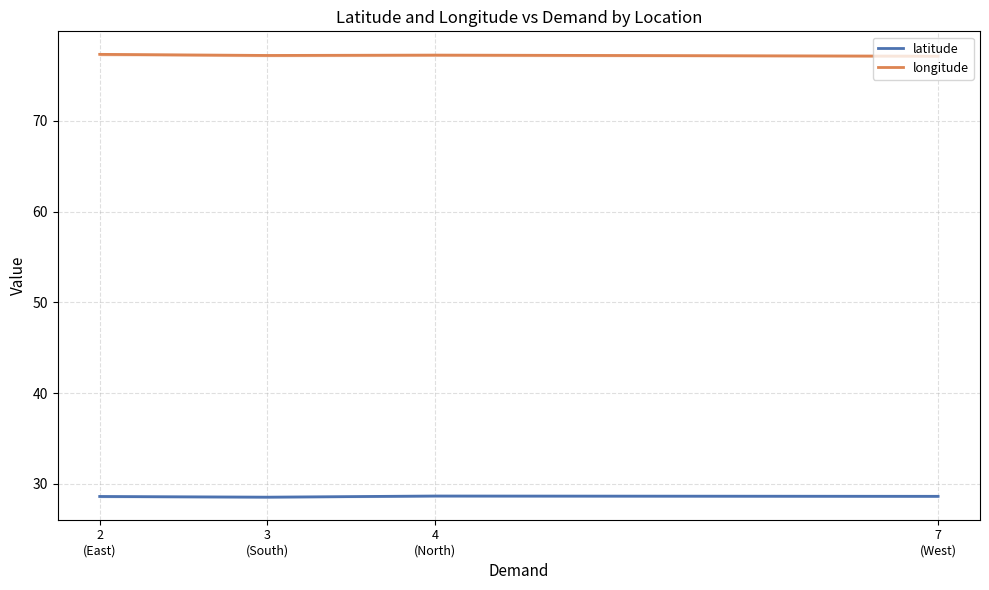

How many lines are shown in the chart?

2